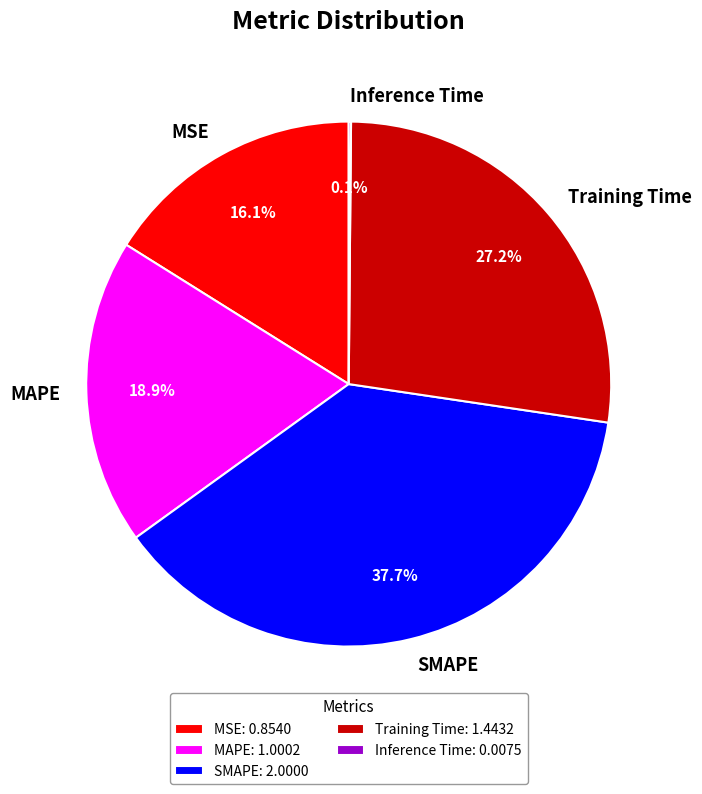

Do MAPE and SMAPE together represent more than half of the pie?

Yes